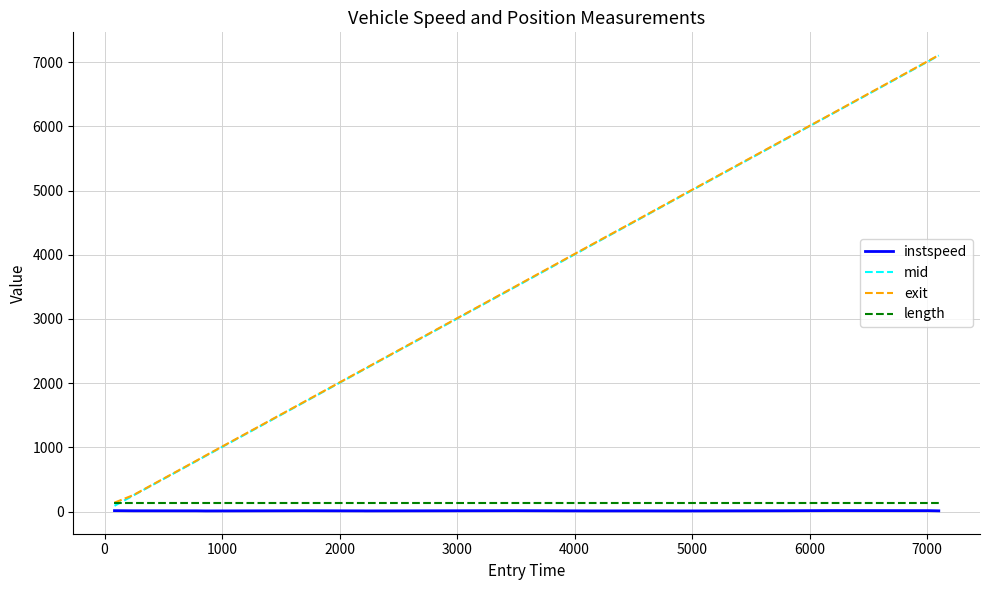

True or false: length and instspeed cross at least once.

False